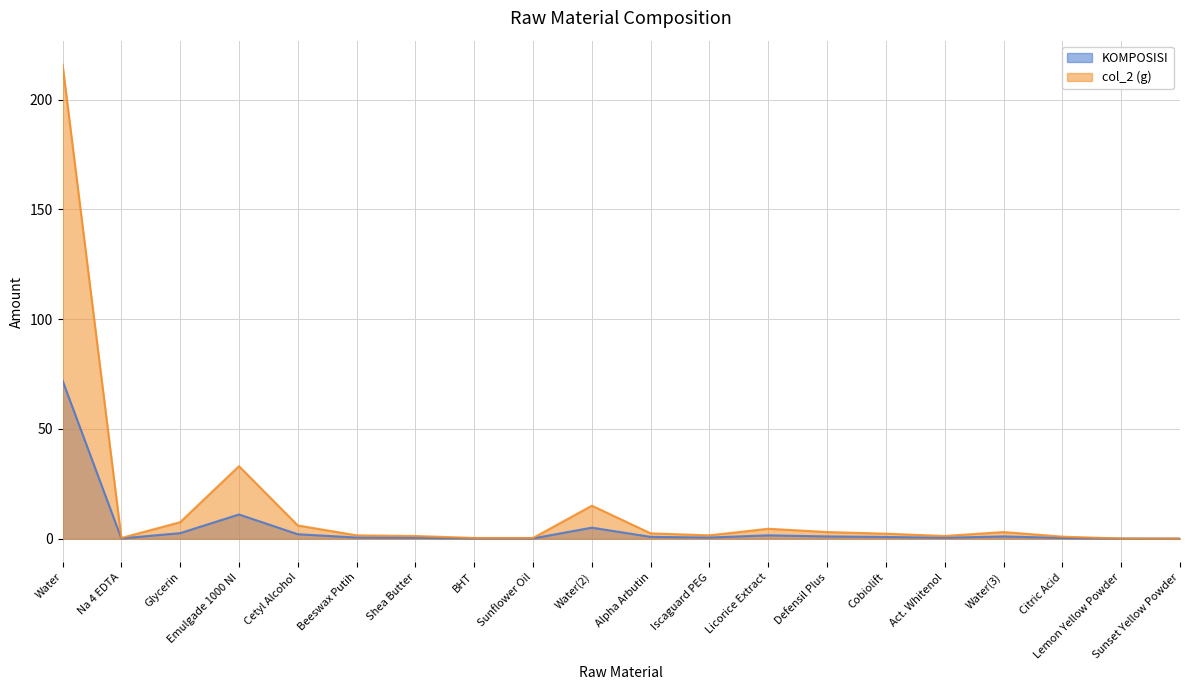

Where is the first local maximum for KOMPOSISI?

Emulgade 1000 NI